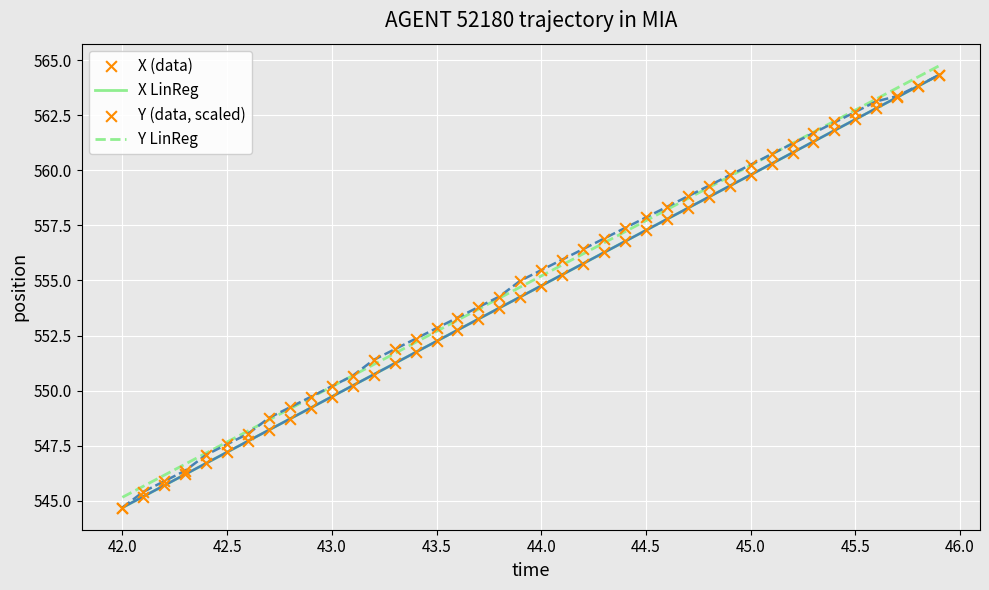

The value of X LinReg at 44.5 is 557.3. True or false?

True